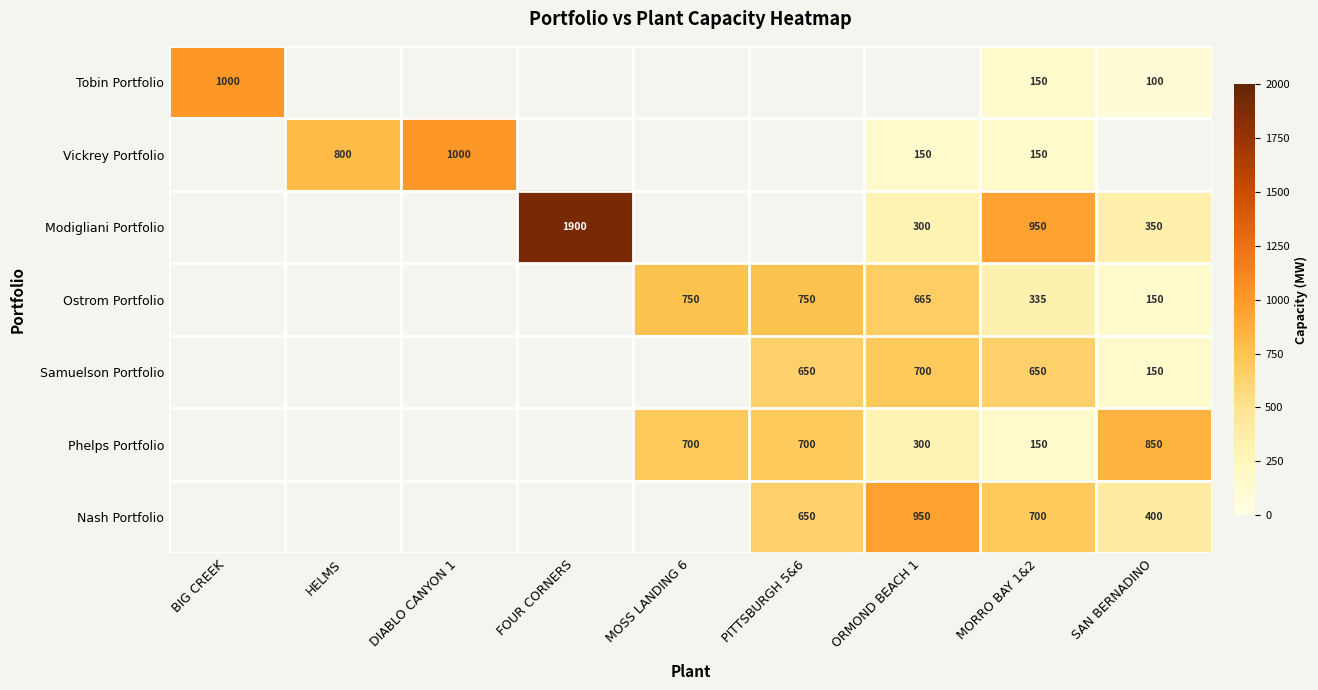

At which category does the chart reach its peak across all series?

FOUR CORNERS